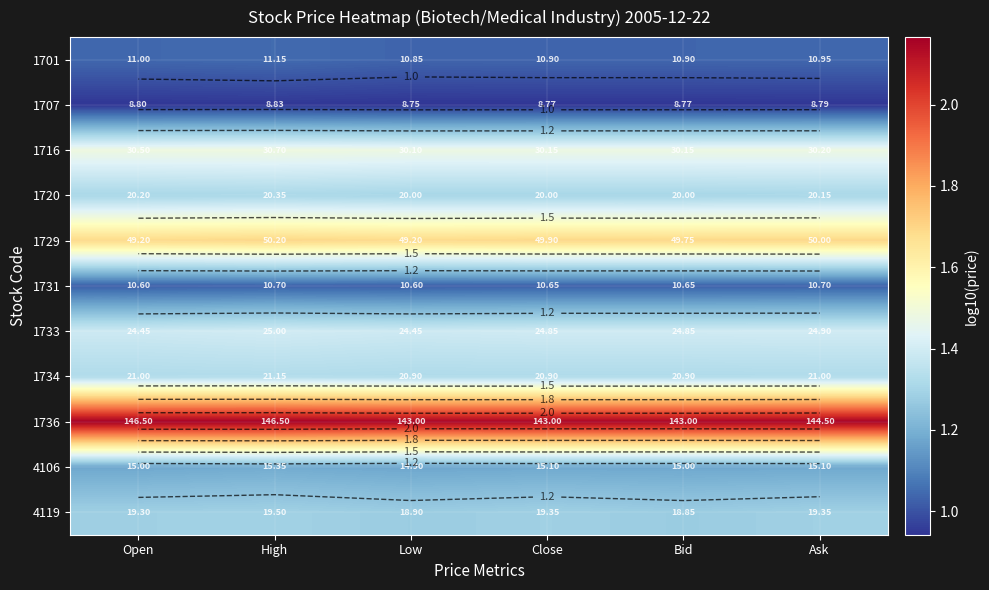

Count the 1720 values in the range 1 to 2.

6